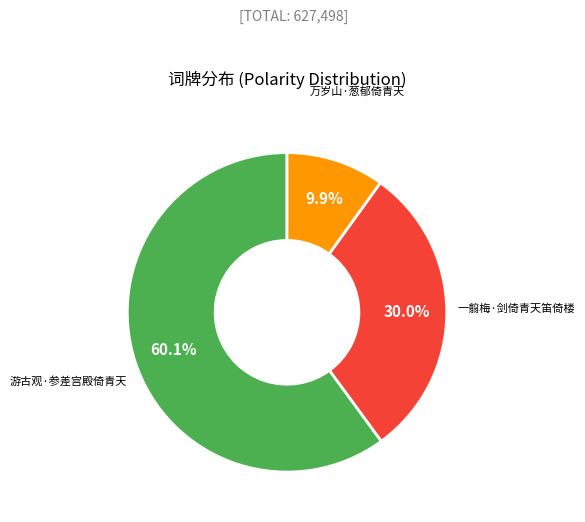

How many slices are in this pie chart?

3